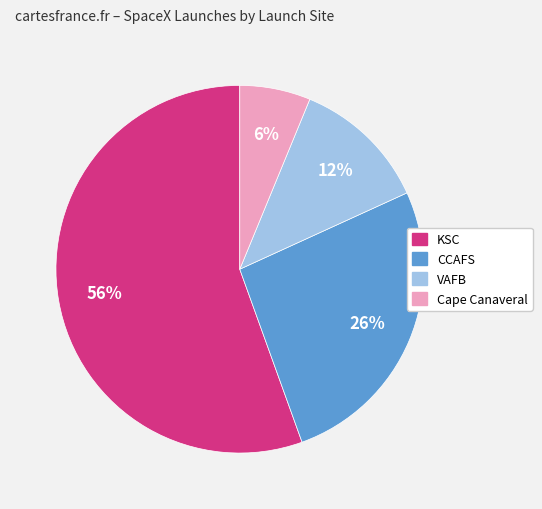

How many slices are in this pie chart?

4